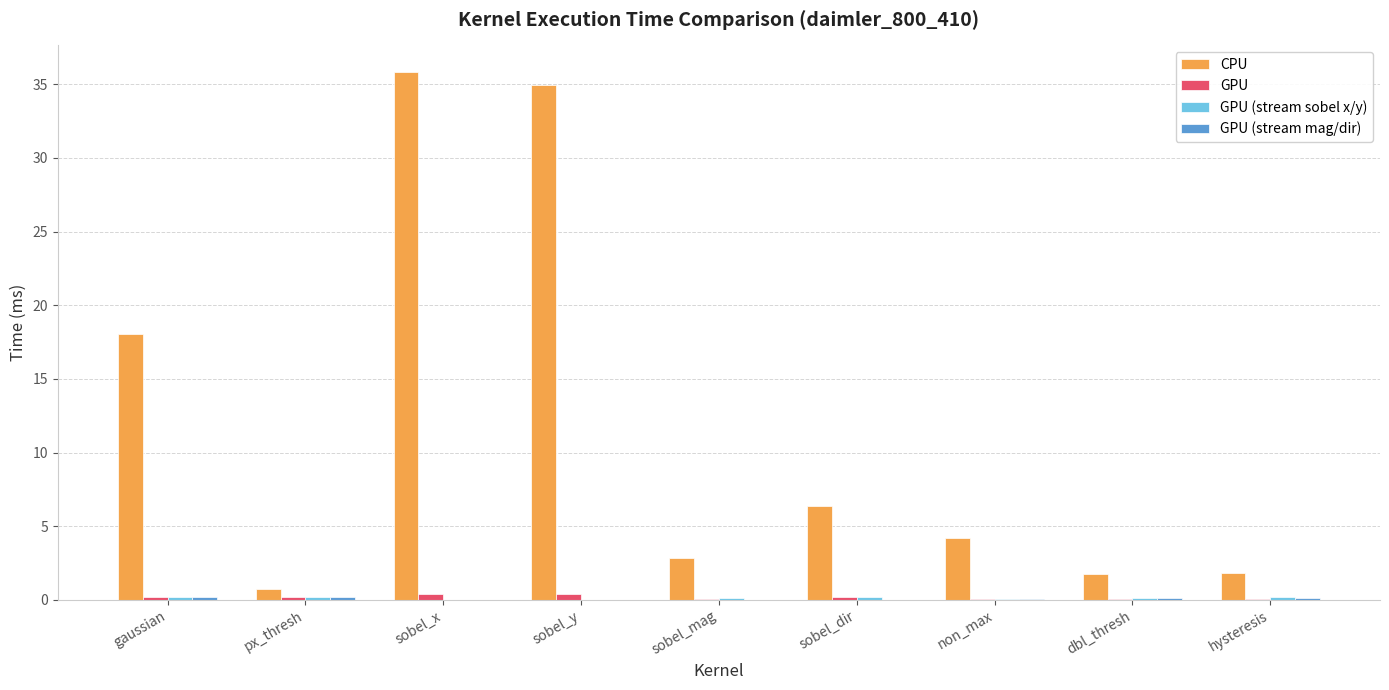

Which category has the highest value across all series?

sobel_x